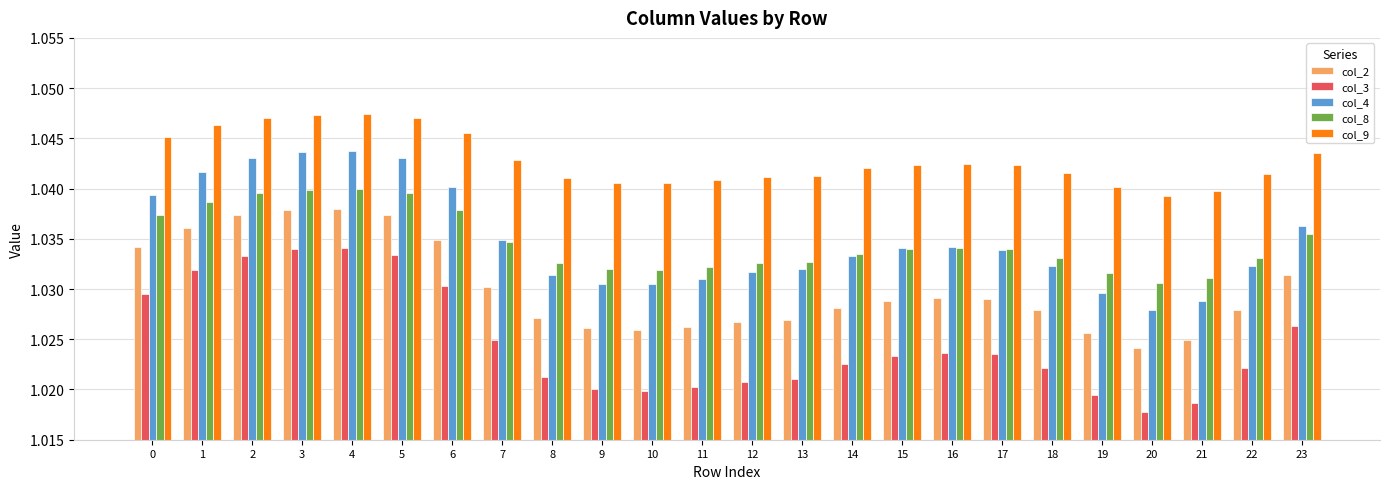

What is the sum of all col_9 values?

25.0